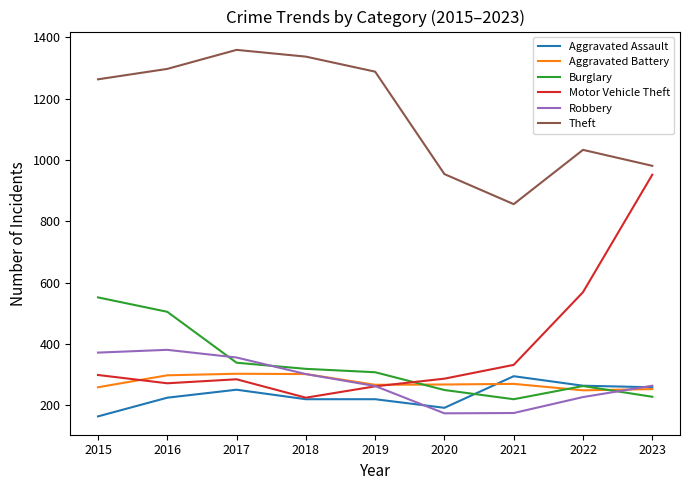

What are all the series names shown in the legend?

Aggravated Assault, Aggravated Battery, Burglary, Motor Vehicle Theft, Robbery, Theft